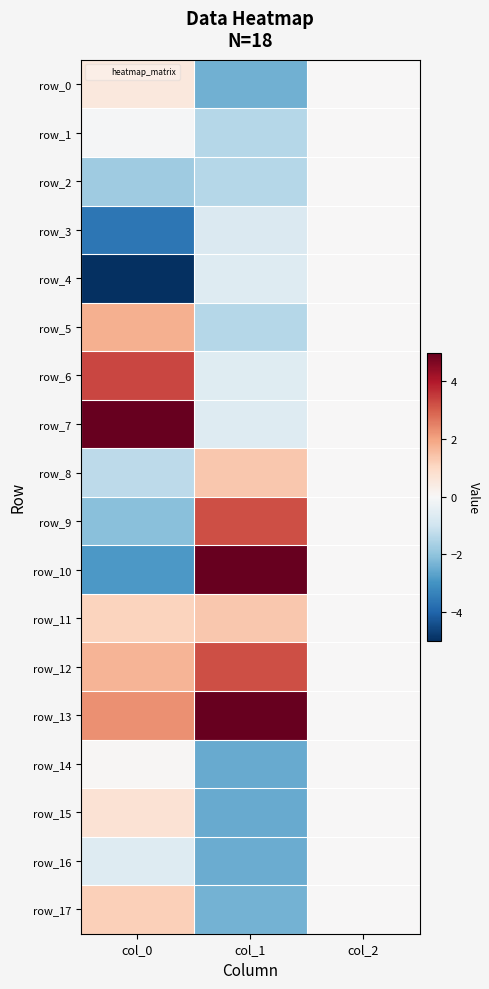

Between col_2 and col_0, which is larger?

col_0